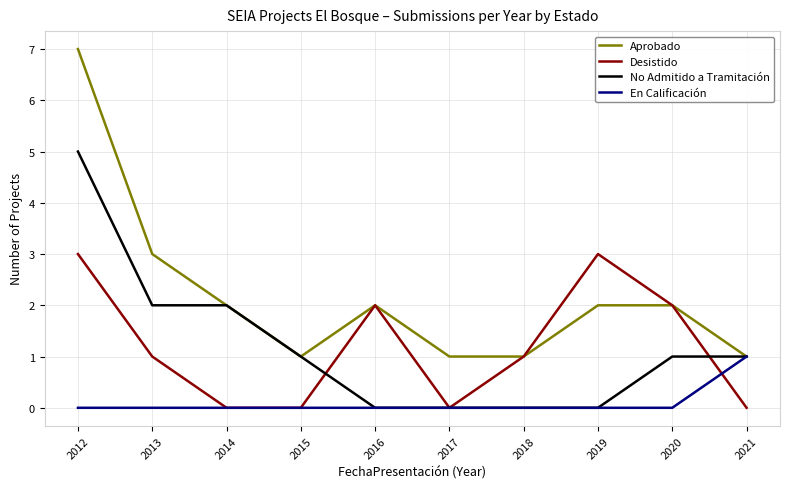

Which series has the largest range (max minus min)?

Aprobado